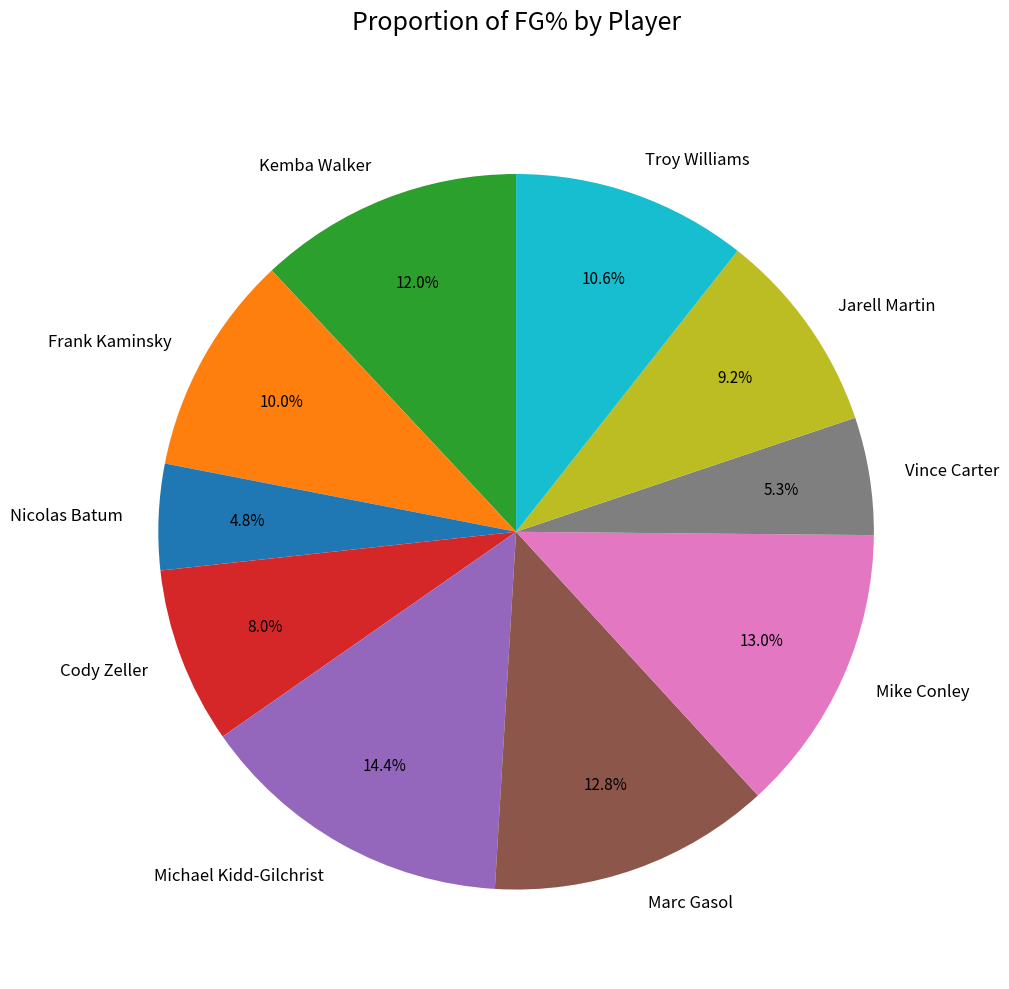

What is the smallest slice in the pie chart?

Nicolas Batum